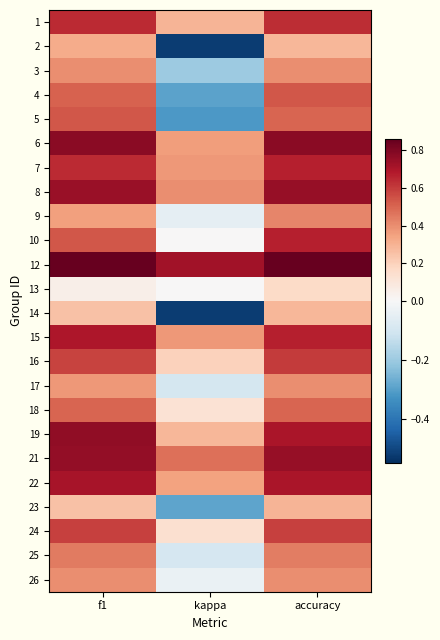

Reading left to right, what are all the values shown in this chart?

1: f1=0.6	kappa=0.3	accuracy=0.6
2: f1=0.3	kappa=-0.5	accuracy=0.3
3: f1=0.4	kappa=-0.2	accuracy=0.4
4: f1=0.5	kappa=-0.3	accuracy=0.5
5: f1=0.5	kappa=-0.3	accuracy=0.5
6: f1=0.8	kappa=0.4	accuracy=0.8
7: f1=0.6	kappa=0.4	accuracy=0.7
8: f1=0.7	kappa=0.4	accuracy=0.8
9: f1=0.4	kappa=-0.1	accuracy=0.4
10: f1=0.5	kappa=0.0	accuracy=0.7
12: f1=0.9	kappa=0.7	accuracy=0.9
13: f1=0.0	kappa=0.0	accuracy=0.2
14: f1=0.3	kappa=-0.5	accuracy=0.3
15: f1=0.7	kappa=0.4	accuracy=0.7
16: f1=0.6	kappa=0.2	accuracy=0.6
17: f1=0.4	kappa=-0.1	accuracy=0.4
18: f1=0.5	kappa=0.1	accuracy=0.5
19: f1=0.8	kappa=0.3	accuracy=0.7
21: f1=0.8	kappa=0.5	accuracy=0.8
22: f1=0.7	kappa=0.3	accuracy=0.7
23: f1=0.2	kappa=-0.3	accuracy=0.3
24: f1=0.6	kappa=0.1	accuracy=0.6
25: f1=0.4	kappa=-0.1	accuracy=0.4
26: f1=0.4	kappa=-0.0	accuracy=0.4